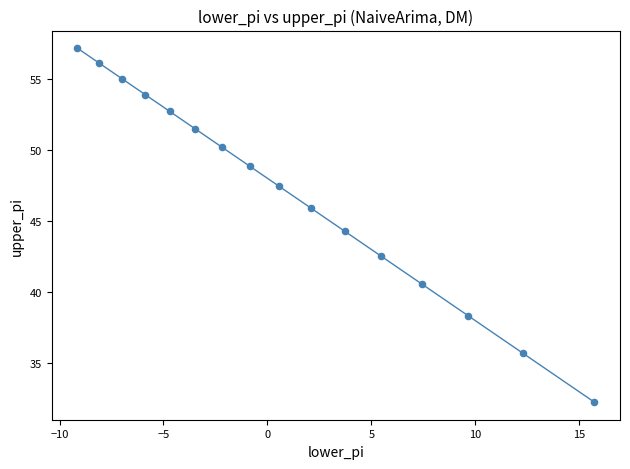

What Y value in the scatter plot is closest to 44?

44.3